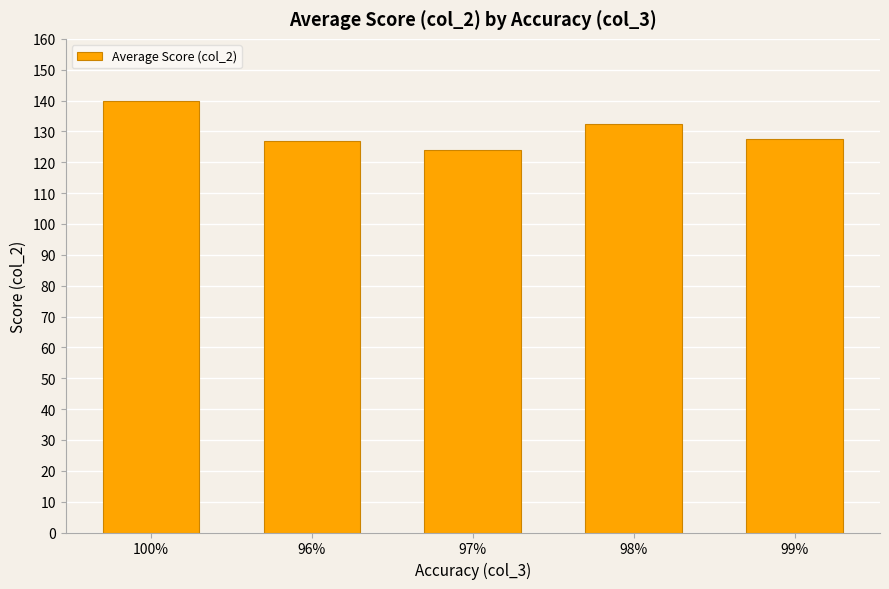

The chart shows a value of 124.0 at 97%. True or false?

True